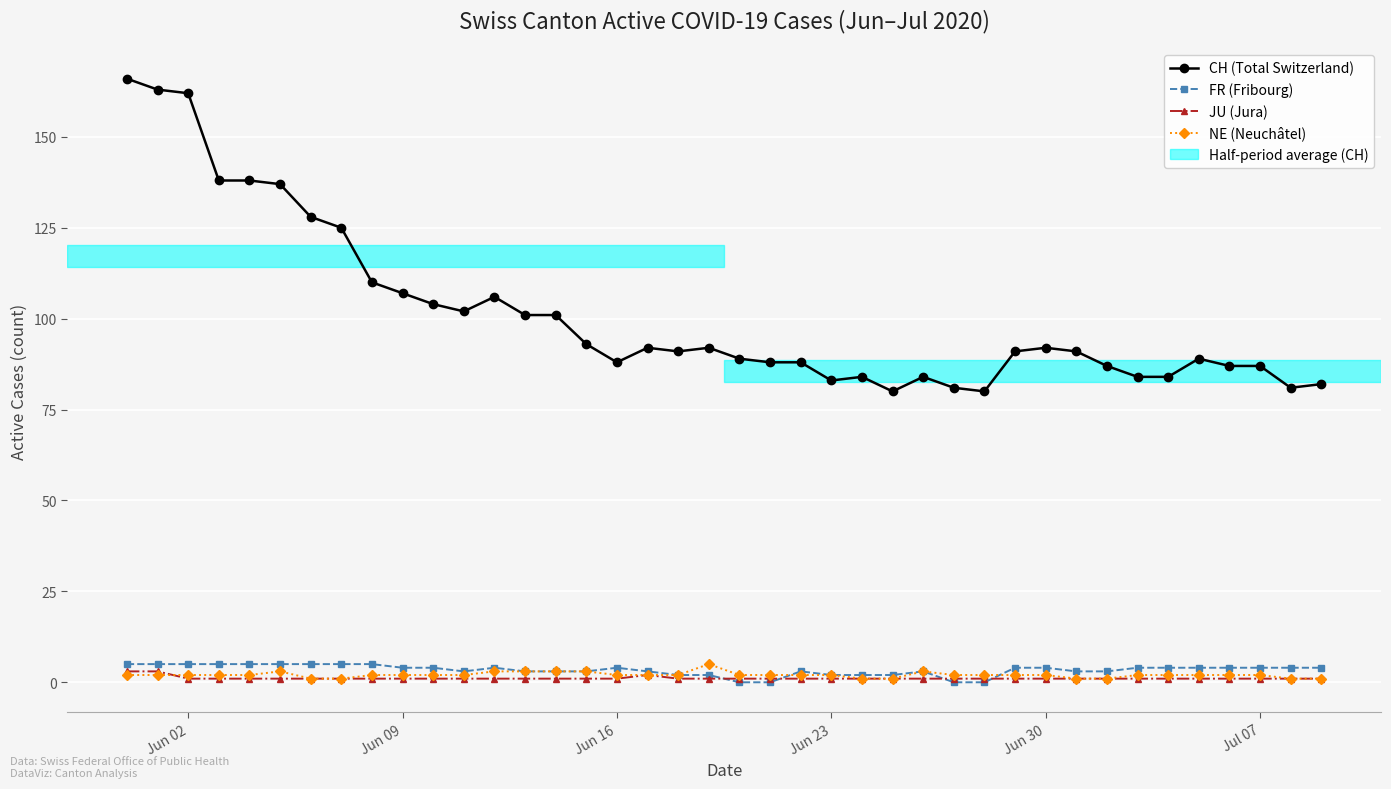

Which series has the widest spread of values?

CH (Total Switzerland)